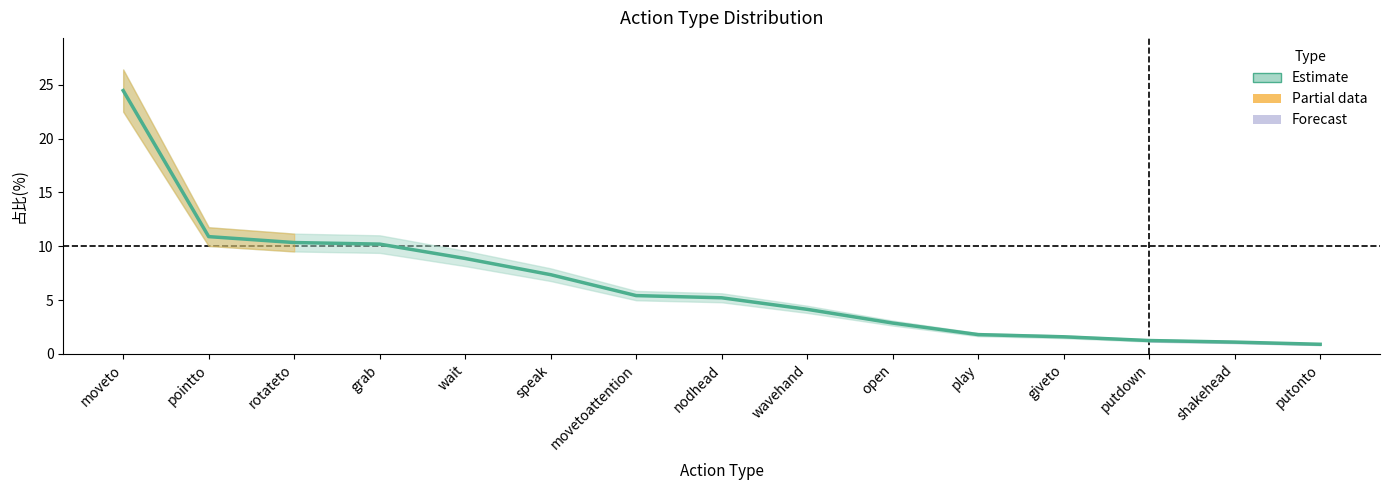

What is the ratio of the value at pointto to the value at wavehand?

2.6